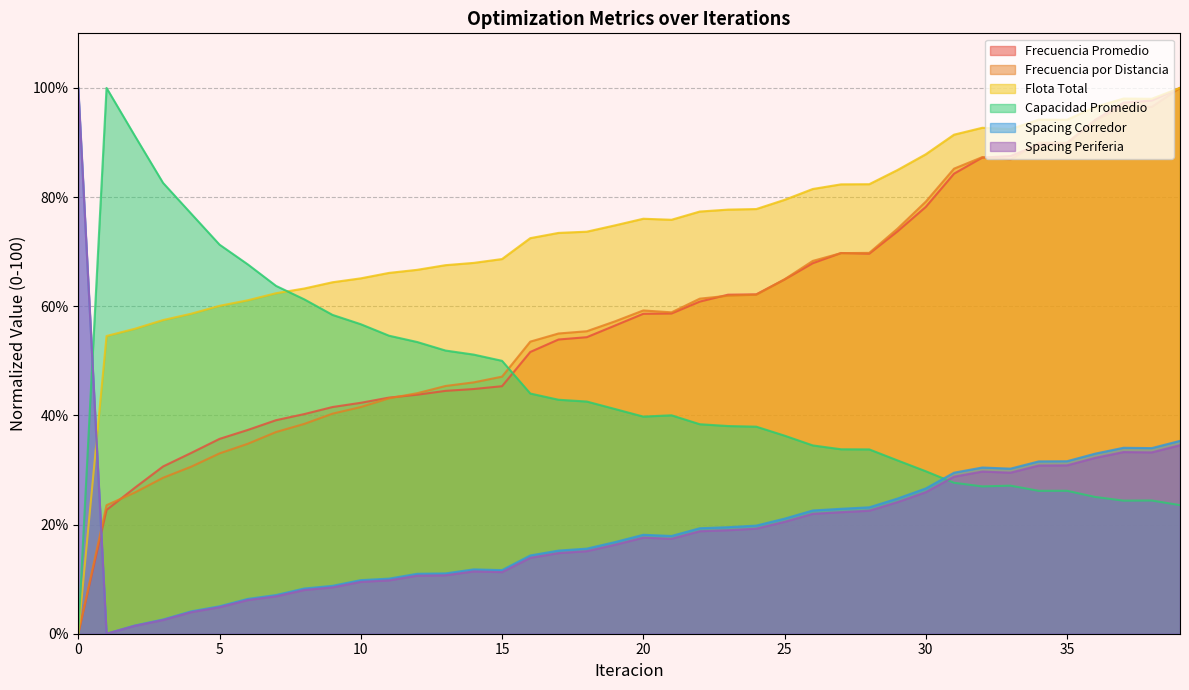

Reading right to left, what are all the values shown in this chart?

Frecuencia Promedio: 100.0	97.7	97.3	94.1	89.9	89.6	87.5	87.2	84.3	78.2	73.7	69.6	69.7	67.9	64.9	62.2	62.1	60.9	58.7	58.6	56.5	54.3	53.9	51.6	45.4	44.8	44.5	43.8	43.3	42.3	41.5	40.2	39.1	37.3	35.7	33.1	30.6	26.7	22.7	0.0
Frecuencia por Distancia: 100.0	96.5	96.6	94.0	90.0	90.0	86.9	87.3	85.2	79.2	74.2	69.8	69.7	68.3	64.9	62.1	61.9	61.4	58.9	59.2	57.2	55.4	55.0	53.5	47.1	46.1	45.4	44.1	43.1	41.5	40.3	38.4	37.0	34.8	33.0	30.6	28.6	25.9	23.6	0.0
Flota Total: 100.0	98.0	98.1	96.5	94.2	94.2	92.5	92.7	91.4	87.8	85.0	82.4	82.3	81.5	79.5	77.8	77.7	77.3	75.8	76.0	74.8	73.7	73.4	72.5	68.6	67.9	67.5	66.7	66.1	65.1	64.4	63.2	62.4	61.1	60.1	58.6	57.5	55.9	54.5	0.0
Capacidad Promedio: 23.6	24.4	24.4	25.1	26.2	26.2	27.1	27.0	27.7	29.8	31.8	33.8	33.8	34.5	36.3	37.9	38.1	38.4	40.0	39.8	41.2	42.5	42.9	44.0	50.0	51.1	51.9	53.4	54.6	56.7	58.4	61.3	63.7	67.7	71.3	76.9	82.6	91.2	100.0	0.0
Spacing Corredor: 35.3	34.0	34.1	33.0	31.6	31.6	30.2	30.5	29.5	26.6	24.8	23.2	22.9	22.6	21.1	19.8	19.5	19.3	17.9	18.1	16.8	15.6	15.2	14.3	11.7	11.8	11.1	11.0	10.1	9.8	8.8	8.3	7.1	6.4	5.0	4.1	2.6	1.5	0.0	100.0
Spacing Periferia: 34.5	33.2	33.3	32.2	30.8	30.8	29.5	29.7	28.8	25.9	24.1	22.5	22.3	22.0	20.5	19.3	19.0	18.8	17.4	17.6	16.3	15.1	14.8	13.9	11.3	11.4	10.7	10.6	9.8	9.5	8.5	8.0	6.9	6.2	4.9	4.0	2.5	1.5	0.0	100.0